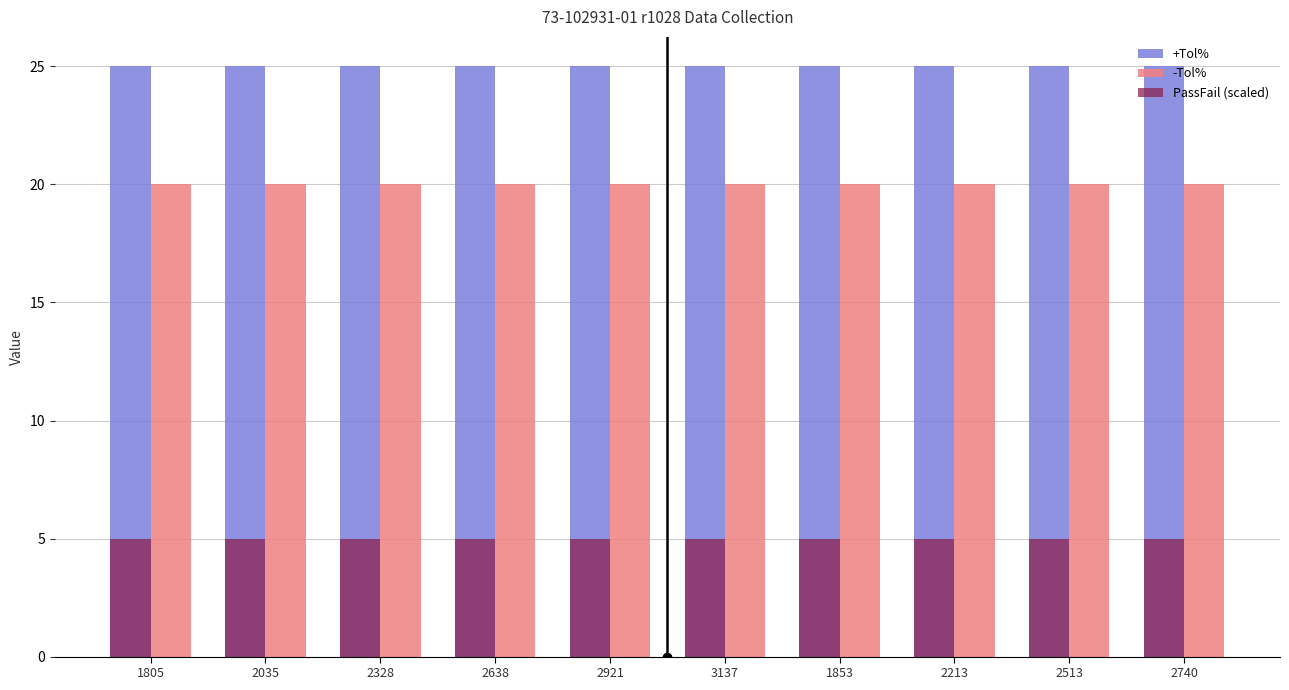

What position from the right is 2740?

1